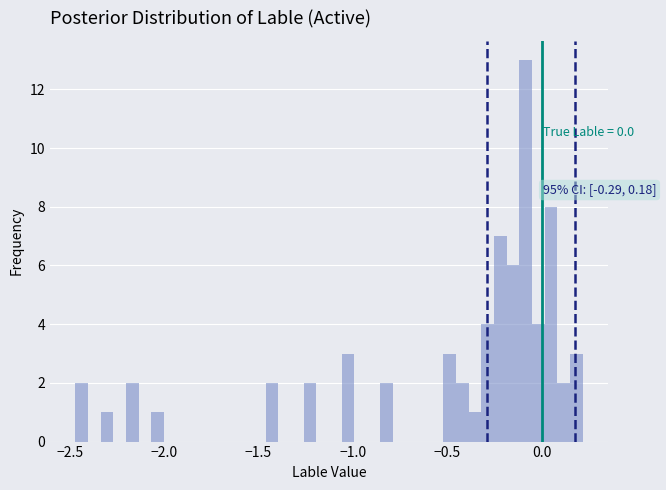

Around what value on the x-axis is the tallest bar? Give the approximate position of its centre, as read against the axis.

-0.10